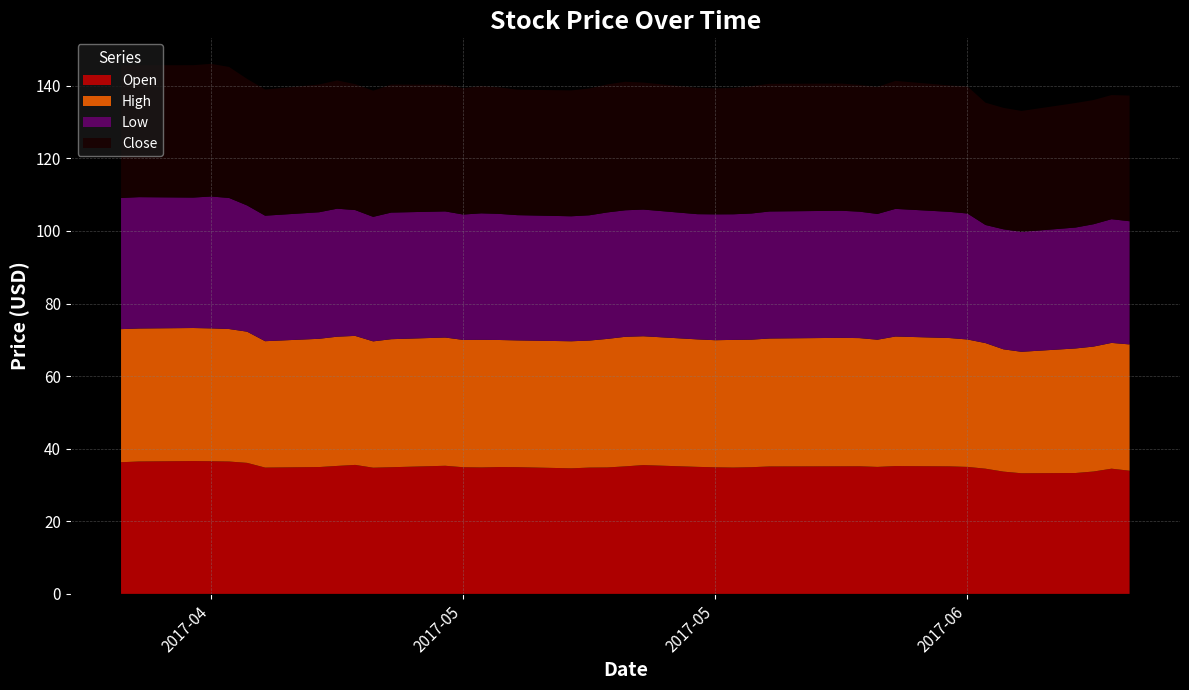

Reading left to right, list all the values displayed in this chart.

Open: 2017-04-20=36.3	2017-04-21=36.5	2017-04-24=36.6	2017-04-25=36.5	2017-04-26=36.5	2017-04-27=36.1	2017-04-28=34.8	2017-05-01=35.0	2017-05-02=35.3	2017-05-03=35.5	2017-05-04=34.8	2017-05-05=34.9	2017-05-08=35.3	2017-05-09=34.9	2017-05-10=34.8	2017-05-11=35.0	2017-05-12=34.9	2017-05-15=34.6	2017-05-16=34.8	2017-05-17=34.8	2017-05-18=35.1	2017-05-19=35.5	2017-05-22=35.0	2017-05-23=34.9	2017-05-24=34.8	2017-05-25=34.9	2017-05-26=35.1	2017-05-30=35.2	2017-05-31=35.2	2017-06-01=35.0	2017-06-02=35.2	2017-06-05=35.1	2017-06-06=35.0	2017-06-07=34.5	2017-06-08=33.7	2017-06-09=33.2	2017-06-12=33.3	2017-06-13=33.7	2017-06-14=34.5	2017-06-15=33.9
High: 2017-04-20=36.7	2017-04-21=36.6	2017-04-24=36.7	2017-04-25=36.6	2017-04-26=36.5	2017-04-27=36.1	2017-04-28=34.8	2017-05-01=35.3	2017-05-02=35.6	2017-05-03=35.5	2017-05-04=34.8	2017-05-05=35.3	2017-05-08=35.3	2017-05-09=35.1	2017-05-10=35.2	2017-05-11=35.0	2017-05-12=34.9	2017-05-15=35.0	2017-05-16=35.0	2017-05-17=35.4	2017-05-18=35.7	2017-05-19=35.5	2017-05-22=35.1	2017-05-23=35.0	2017-05-24=35.2	2017-05-25=35.1	2017-05-26=35.2	2017-05-30=35.4	2017-05-31=35.3	2017-06-01=35.0	2017-06-02=35.7	2017-06-05=35.3	2017-06-06=35.1	2017-06-07=34.6	2017-06-08=33.7	2017-06-09=33.5	2017-06-12=34.3	2017-06-13=34.4	2017-06-14=34.7	2017-06-15=34.8
Low: 2017-04-20=36.1	2017-04-21=36.2	2017-04-24=35.9	2017-04-25=36.3	2017-04-26=36.1	2017-04-27=34.8	2017-04-28=34.6	2017-05-01=34.9	2017-05-02=35.3	2017-05-03=34.7	2017-05-04=34.3	2017-05-05=34.9	2017-05-08=34.7	2017-05-09=34.5	2017-05-10=34.8	2017-05-11=34.7	2017-05-12=34.5	2017-05-15=34.4	2017-05-16=34.5	2017-05-17=34.8	2017-05-18=34.8	2017-05-19=34.9	2017-05-22=34.5	2017-05-23=34.7	2017-05-24=34.6	2017-05-25=34.8	2017-05-26=35.0	2017-05-30=35.0	2017-05-31=34.8	2017-06-01=34.6	2017-06-02=35.2	2017-06-05=34.8	2017-06-06=34.7	2017-06-07=32.5	2017-06-08=33.1	2017-06-09=33.0	2017-06-12=33.3	2017-06-13=33.7	2017-06-14=34.1	2017-06-15=33.9
Close: 2017-04-20=36.5	2017-04-21=36.3	2017-04-24=36.5	2017-04-25=36.5	2017-04-26=36.1	2017-04-27=34.9	2017-04-28=34.8	2017-05-01=35.2	2017-05-02=35.3	2017-05-03=34.7	2017-05-04=34.8	2017-05-05=35.3	2017-05-08=34.9	2017-05-09=34.8	2017-05-10=35.1	2017-05-11=34.9	2017-05-12=34.6	2017-05-15=34.7	2017-05-16=35.0	2017-05-17=35.3	2017-05-18=35.4	2017-05-19=35.0	2017-05-22=34.8	2017-05-23=34.7	2017-05-24=34.8	2017-05-25=35.1	2017-05-26=35.2	2017-05-30=35.0	2017-05-31=34.9	2017-06-01=35.0	2017-06-02=35.3	2017-06-05=34.8	2017-06-06=35.0	2017-06-07=33.7	2017-06-08=33.5	2017-06-09=33.3	2017-06-12=34.3	2017-06-13=34.2	2017-06-14=34.2	2017-06-15=34.6